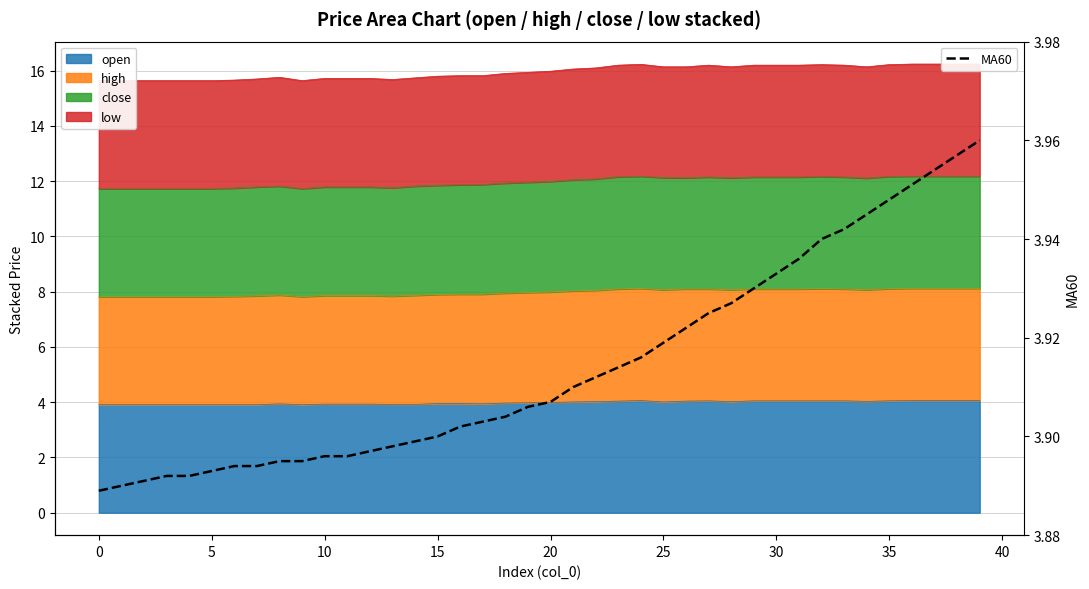

Approximately how many times larger is the value at 11 compared to 0?

1.0